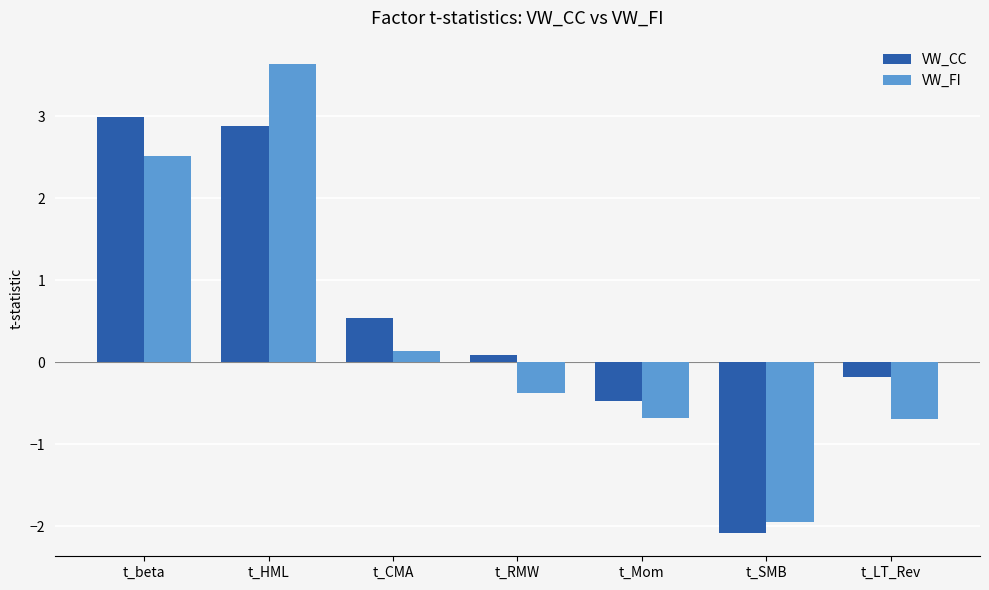

What is the difference between the second highest and minimum values in the VW_FI series?

4.5